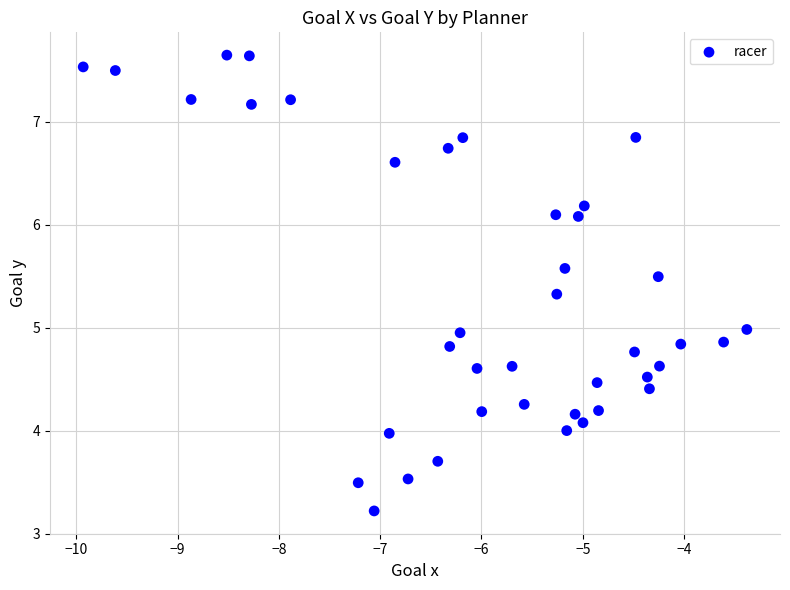

What is the range of X values (max minus min)?

6.6